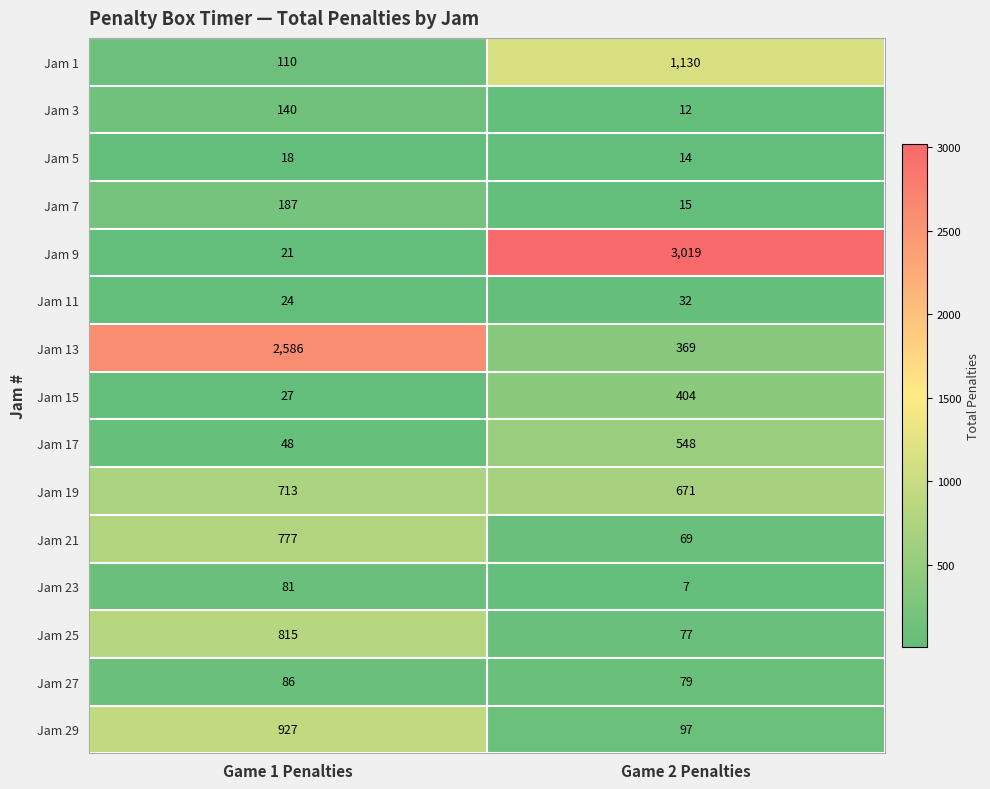

Rank the series at Game 2 Penalties from highest to lowest value.

Jam 9, Jam 1, Jam 19, Jam 17, Jam 15, Jam 13, Jam 29, Jam 27, Jam 25, Jam 21, Jam 11, Jam 7, Jam 5, Jam 3, Jam 23